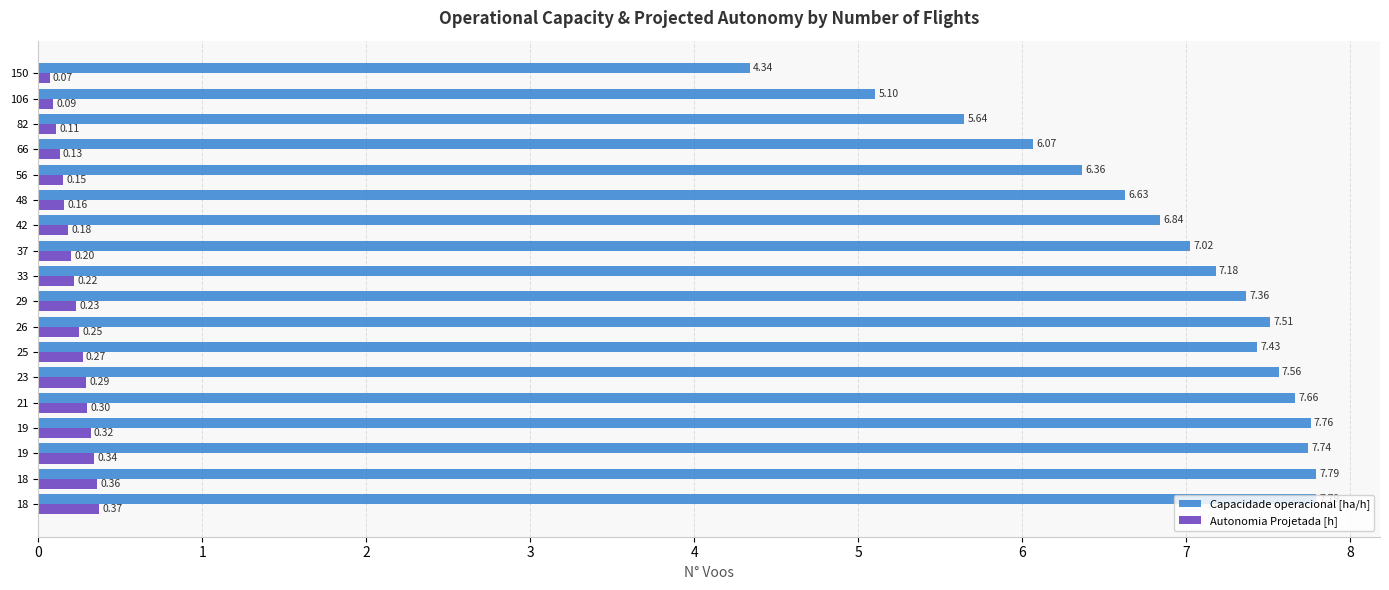

What are all the series names shown in the legend?

Capacidade operacional [ha/h], Autonomia Projetada [h]